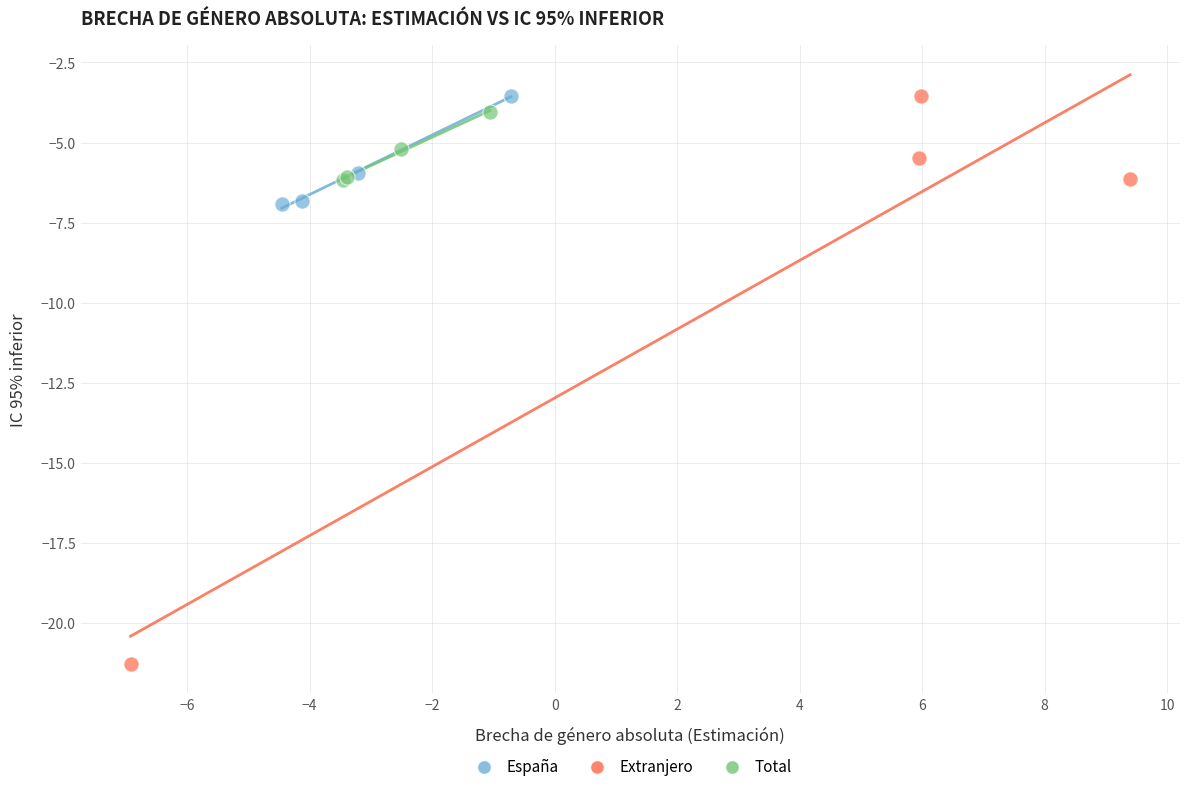

Which series has the widest spread of Y values?

Extranjero